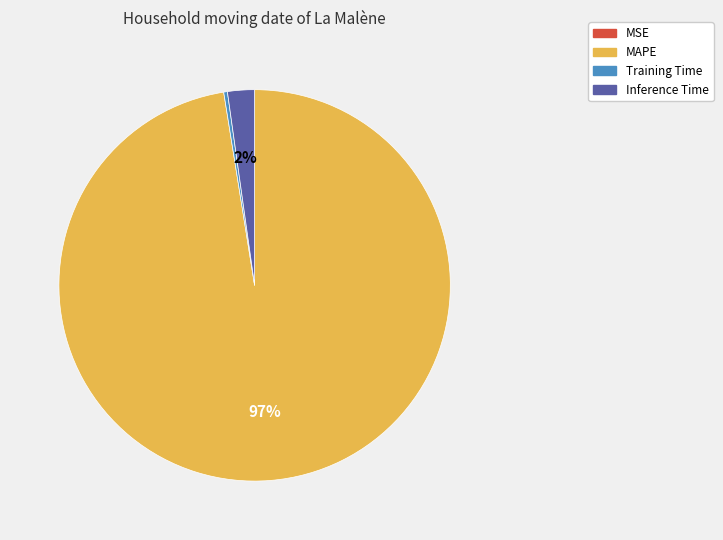

To the nearest percent, what portion does Inference Time represent?

2%